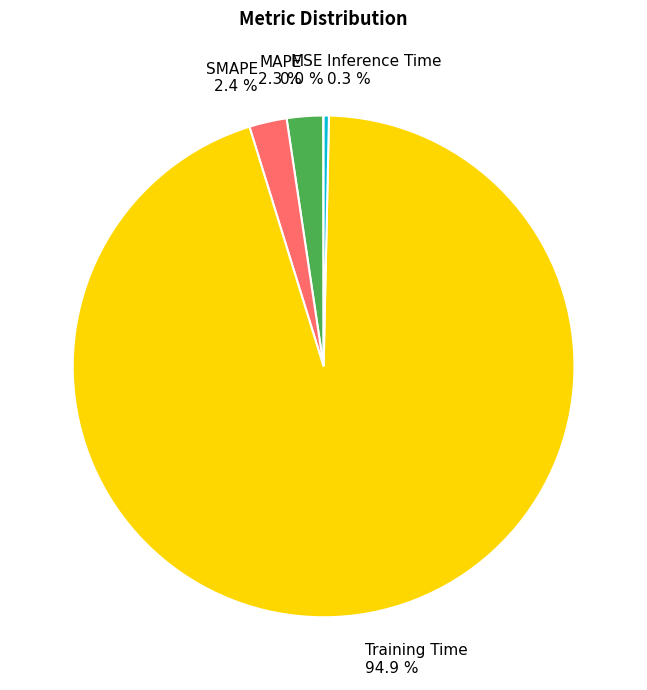

Between MAPE and Training Time, which is larger?

Training Time